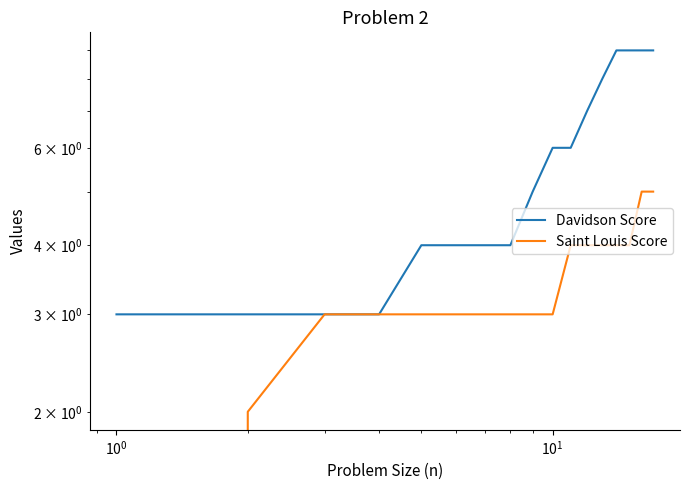

What are all the series names shown in the legend?

Davidson Score, Saint Louis Score